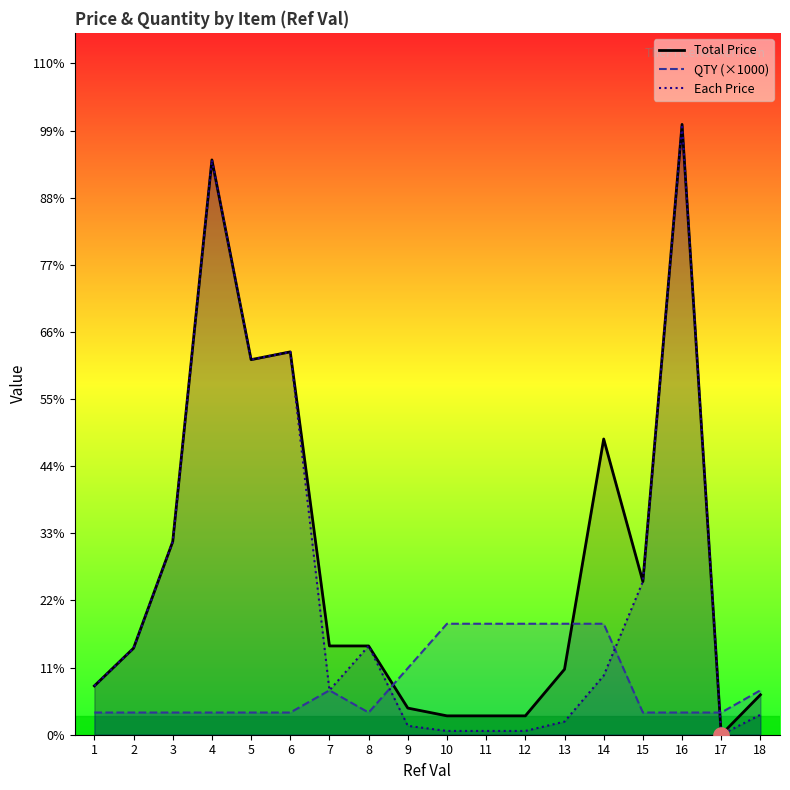

Which series has the largest Y range (max minus min)?

Each Price